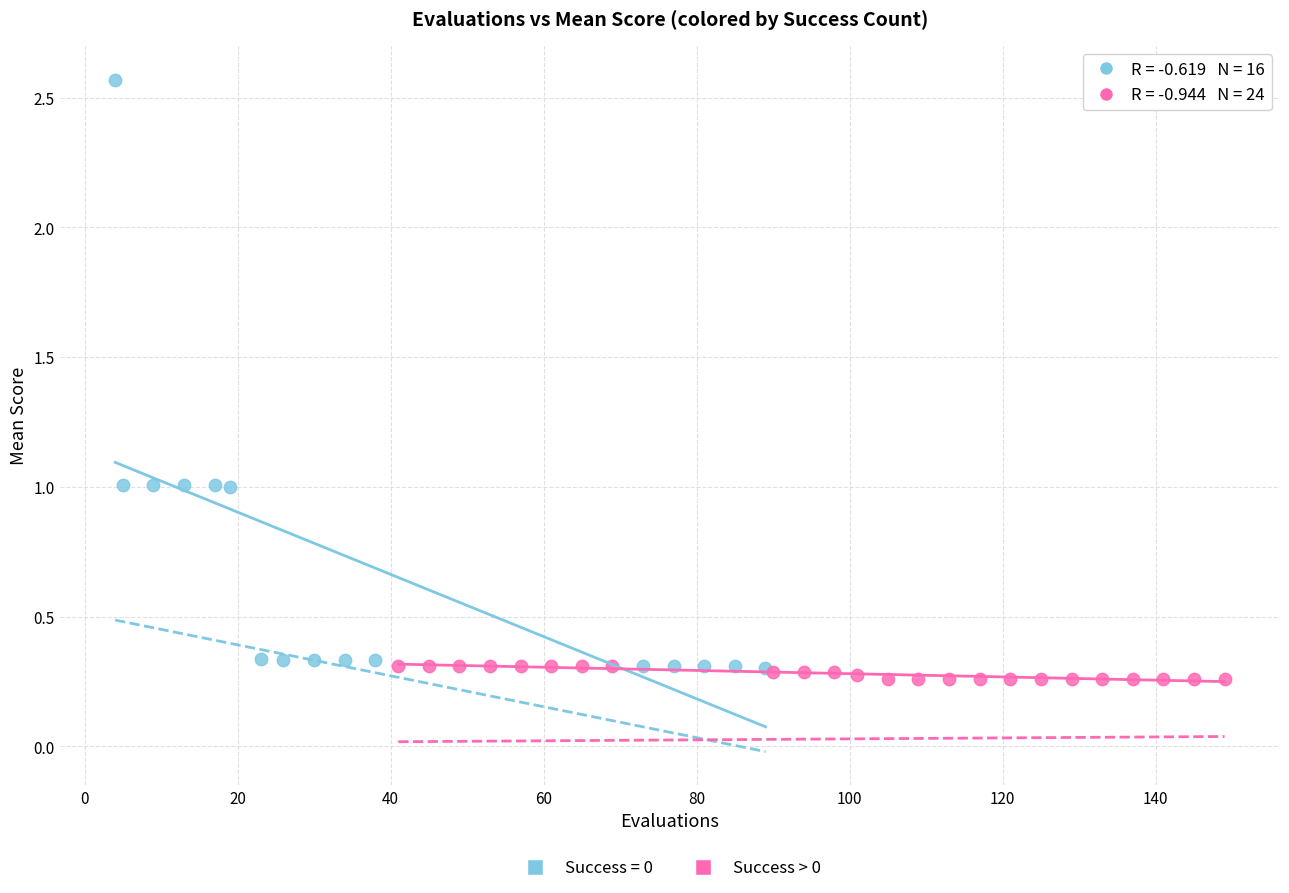

Which series has the largest Y range (max minus min)?

Success = 0